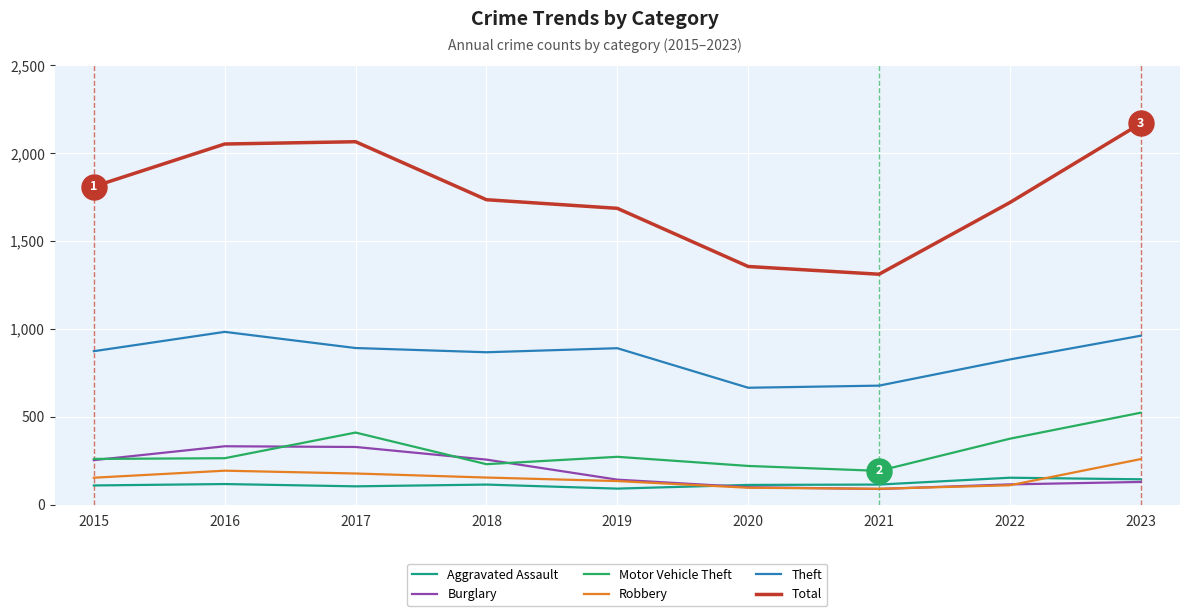

What is the smallest value displayed?

90